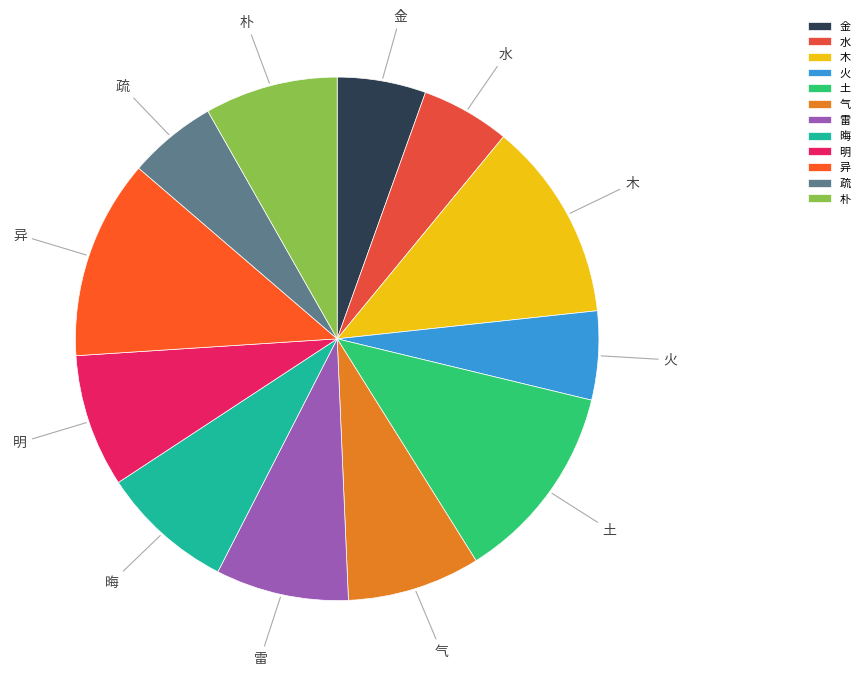

Which has a higher value, 水 or 木?

木